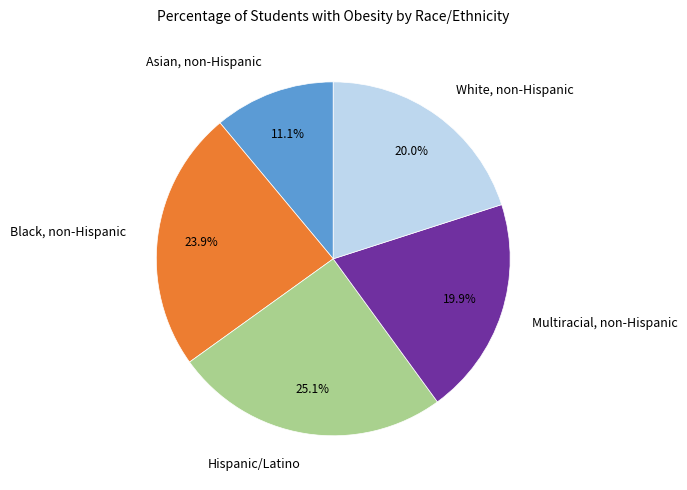

What is the largest slice in the pie chart?

Hispanic/Latino